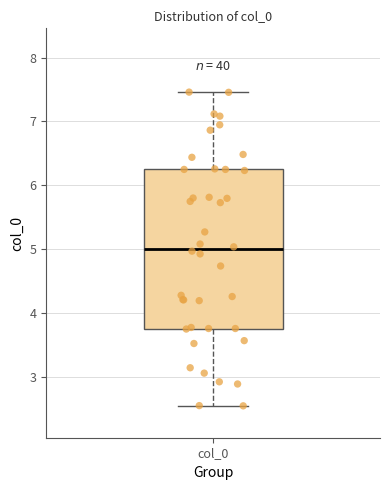

Where does the median line of the box for col_0 sit on the y-axis? The values are not printed on the chart, so give them approximately, as read against the axis.

5.0